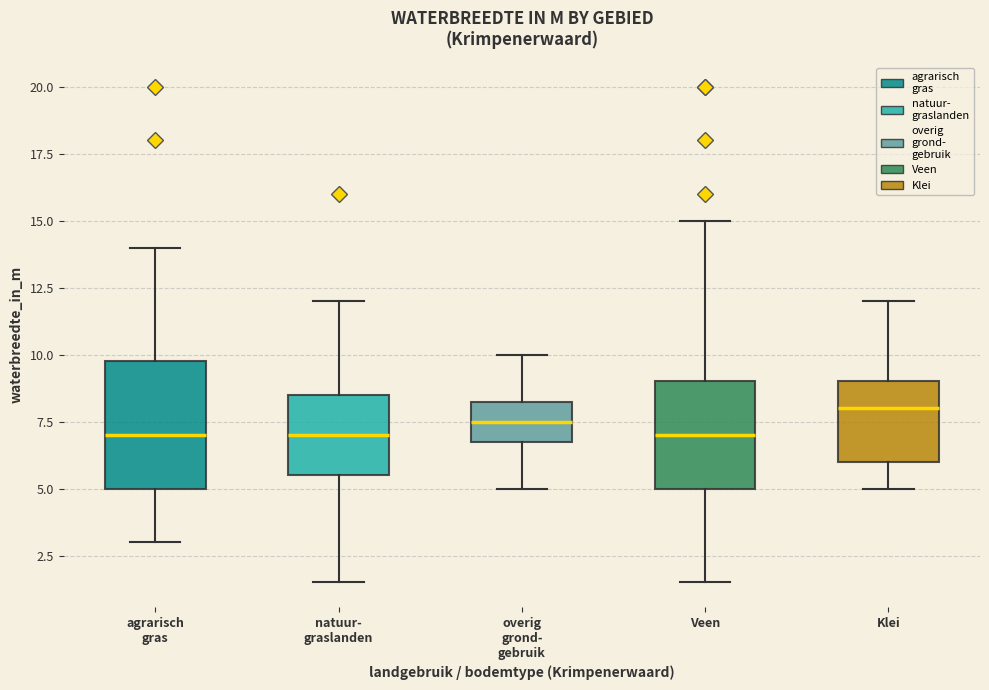

Reading left to right, read every box against the y-axis: the position of its median line, the range the box covers, and the ends of its whiskers. The values are not printed on the chart, so give them approximately, as read against the axis.

agrarisch gras: median 7.0, box 5.0 to 10.0, whiskers 3.0 to 14.0
natuur- graslanden: median 7.0, box 5.5 to 8.5, whiskers 1.5 to 12.0
overig grond- gebruik: median 7.5, box 7.0 to 8.5, whiskers 5.0 to 10.0
Veen: median 7.0, box 5.0 to 9.0, whiskers 1.5 to 15.0
Klei: median 8.0, box 6.0 to 9.0, whiskers 5.0 to 12.0